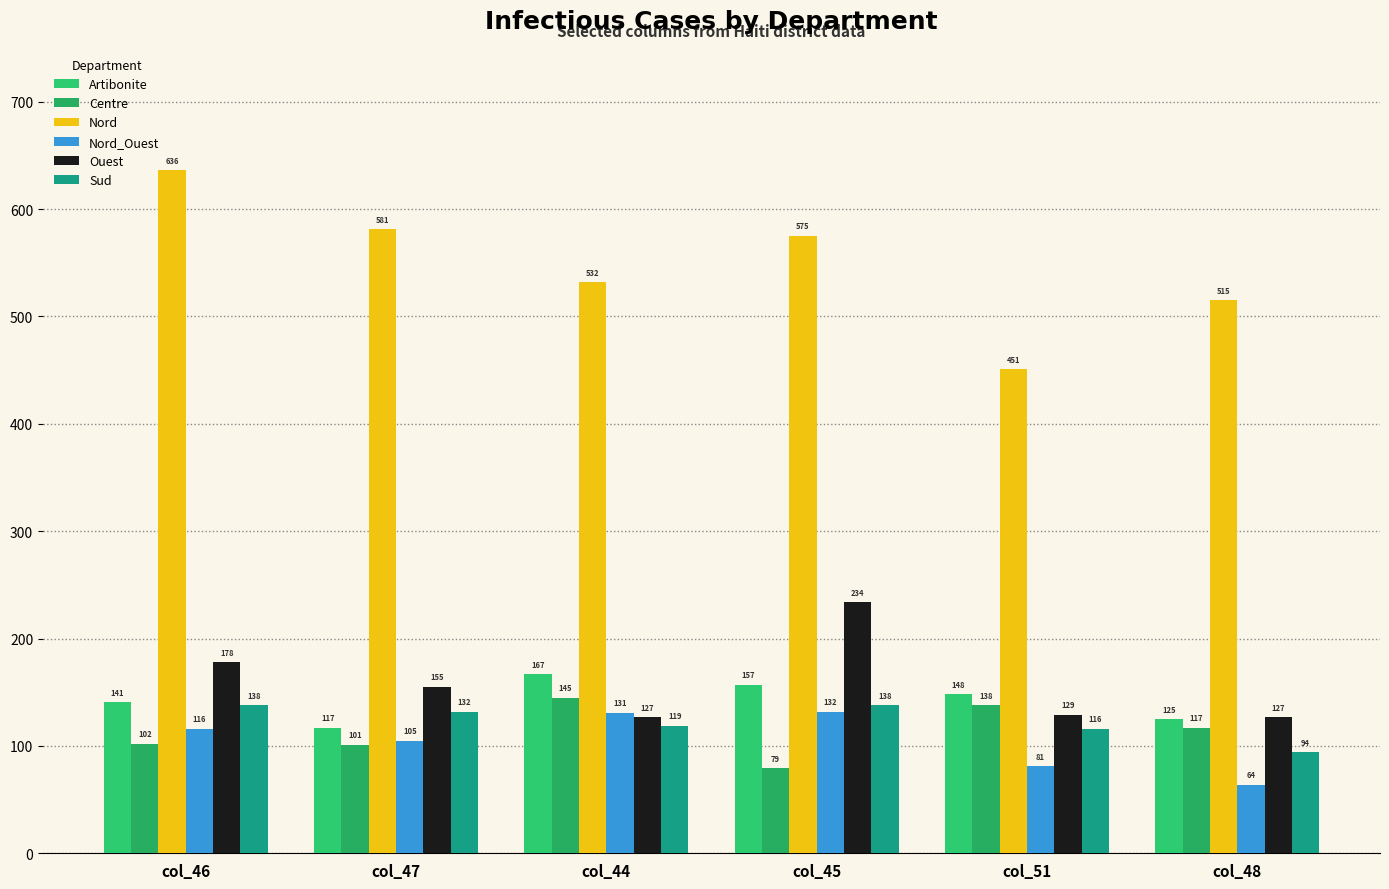

How many distinct data groups are displayed?

6